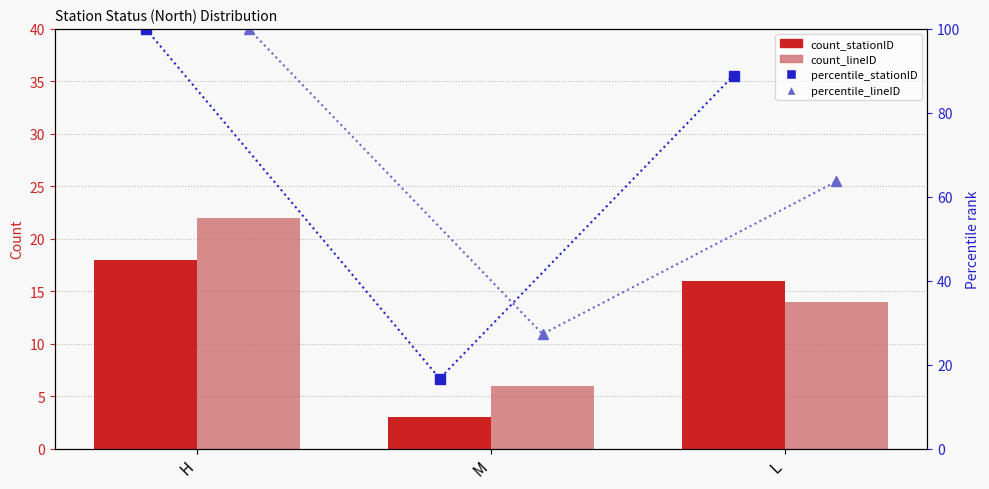

True or false: count_lineID has a value of 22.0 at H.

True